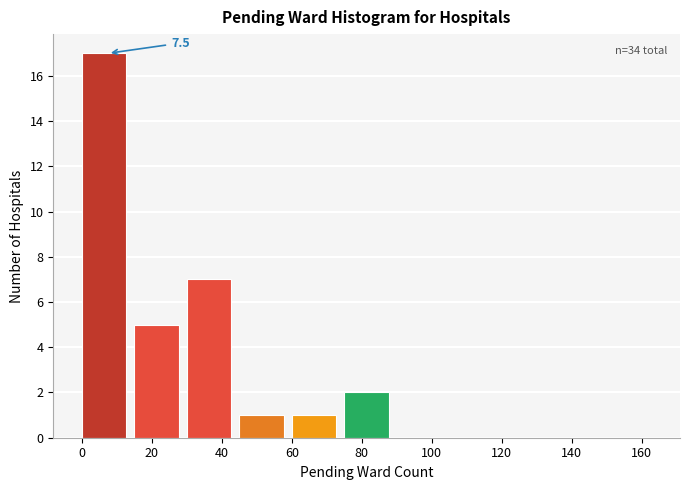

Over which range of the x-axis is the bar tallest?

0 to 15